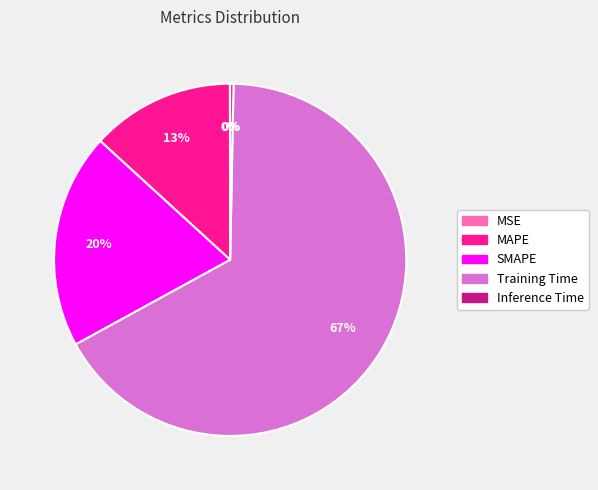

To the nearest percent, what is the difference between the largest and smallest slice percentages?

67%